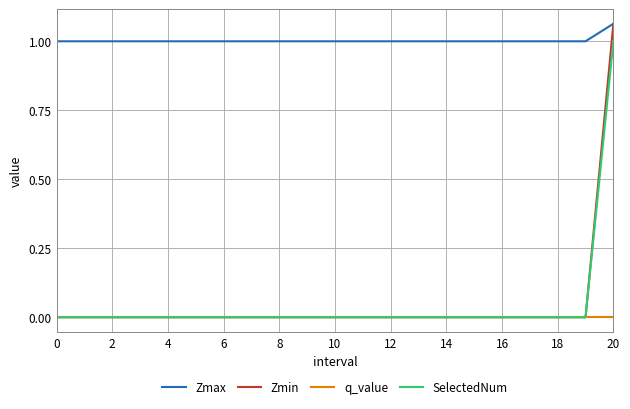

True or false: SelectedNum and Zmax intersect in this chart.

False